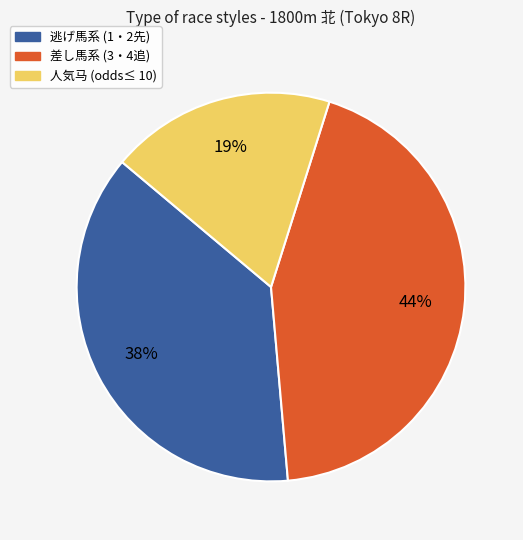

Is there any slice that represents more than half of the pie?

No